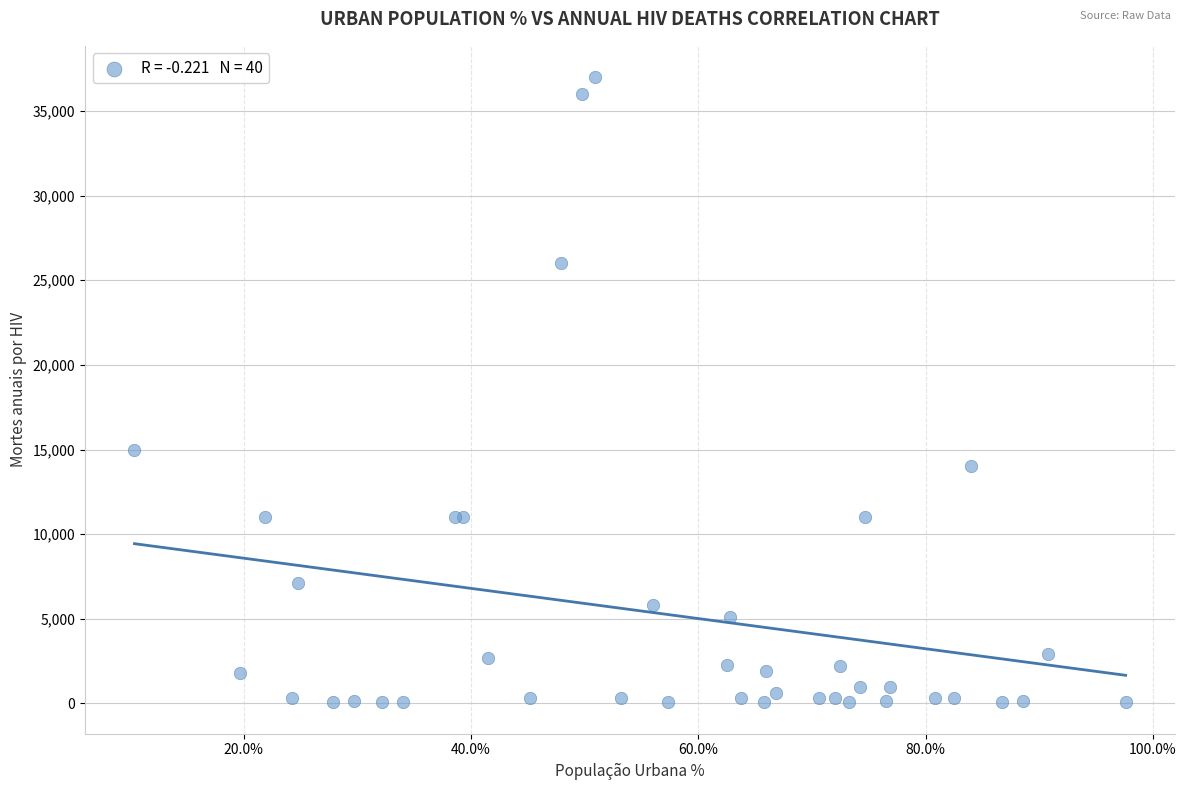

What Y value in the scatter plot is closest to 18530?

15000